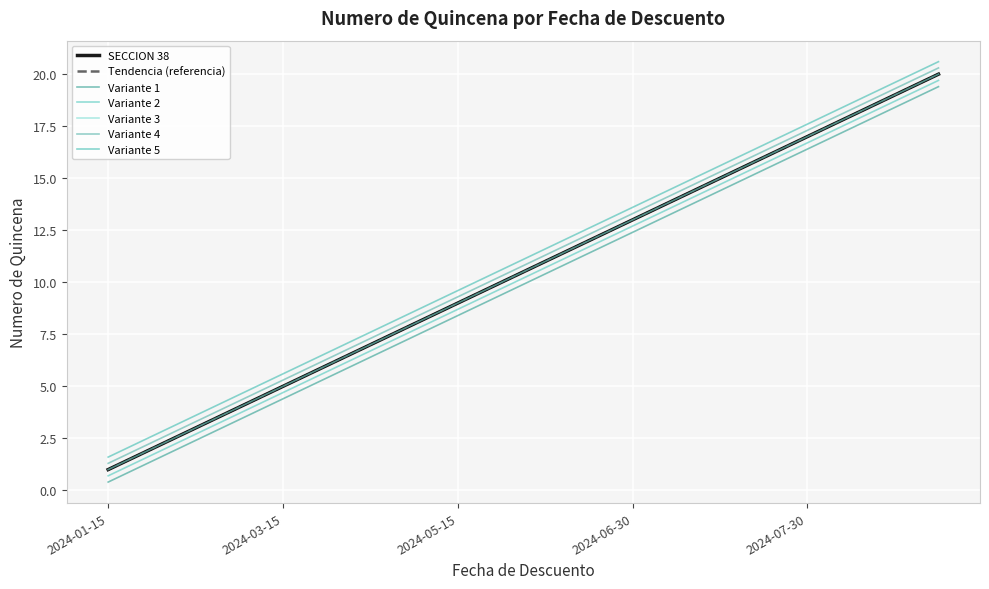

Does the chart display data point markers on the line(s)?

No